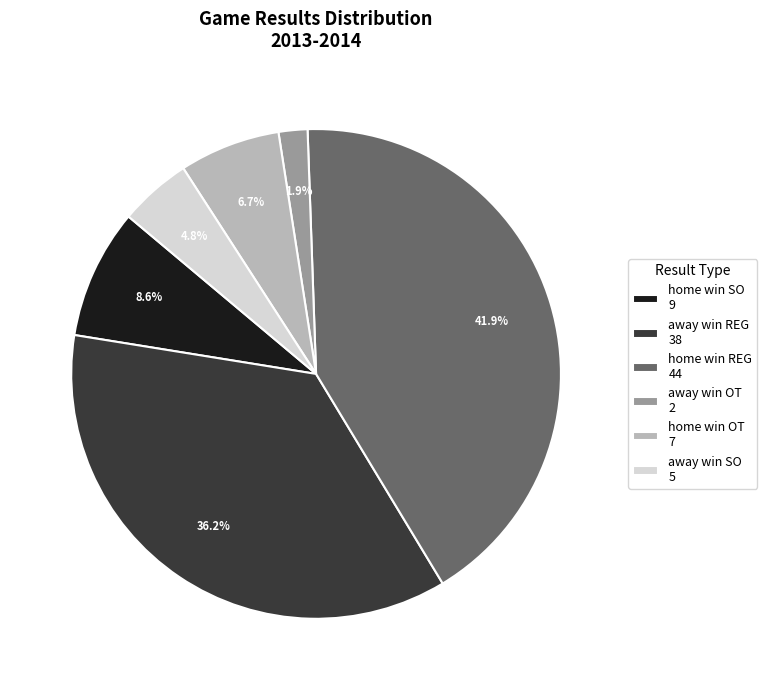

Rank the categories by value from highest to lowest.

home win REG 44, away win REG 38, home win SO 9, home win OT 7, away win SO 5, away win OT 2